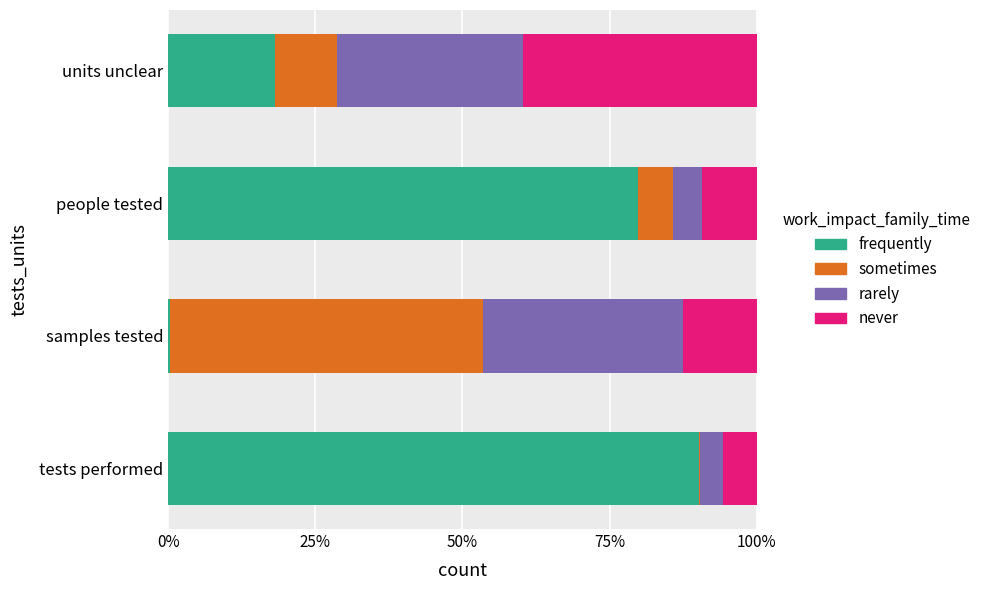

At which label does frequently reach its peak?

tests performed